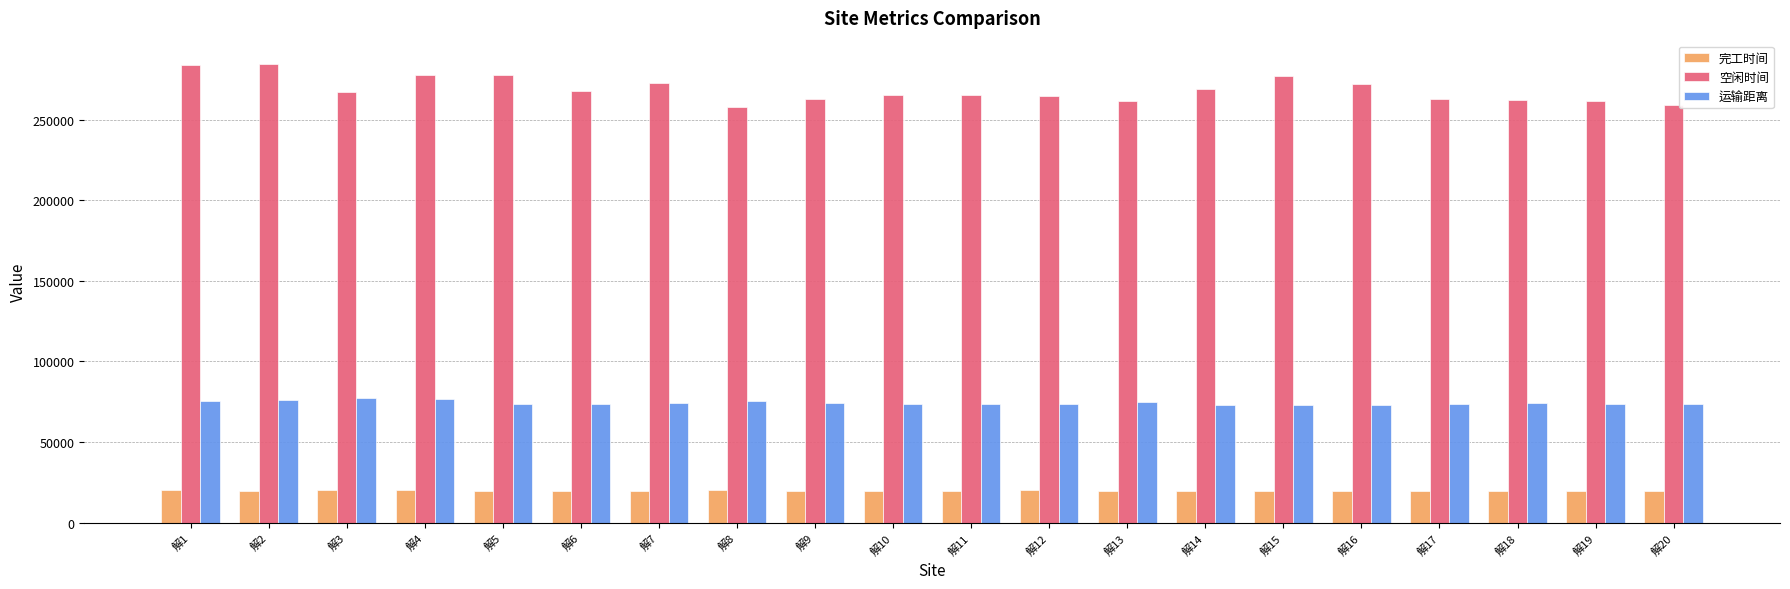

The value of 空闲时间 at 解4 is 149242.5. True or false?

False